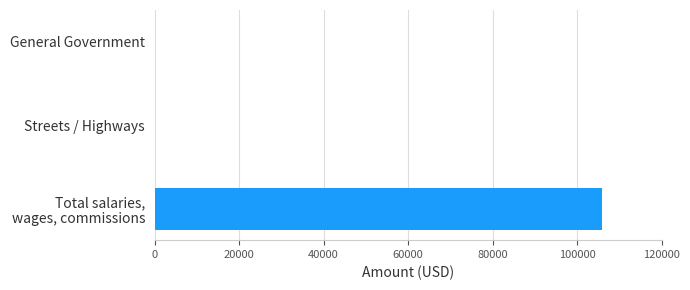

Are the bars grouped side by side (vs. stacked)?

No